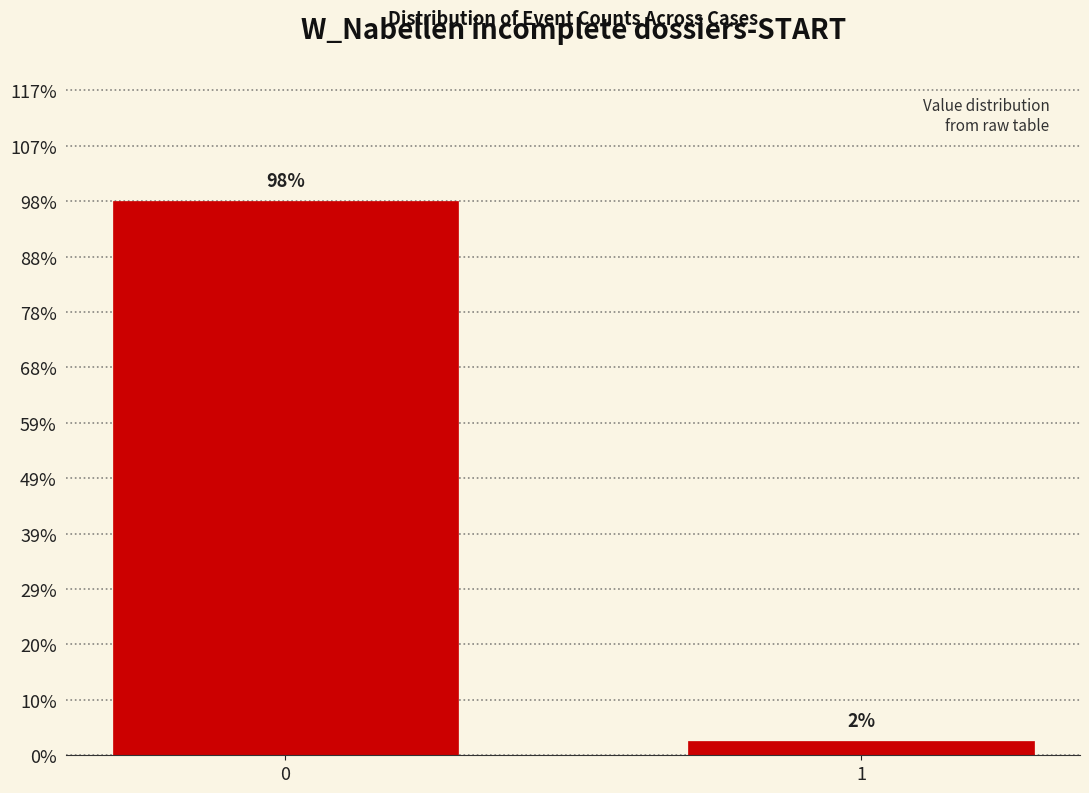

Rank the categories by value from lowest to highest.

1, 0